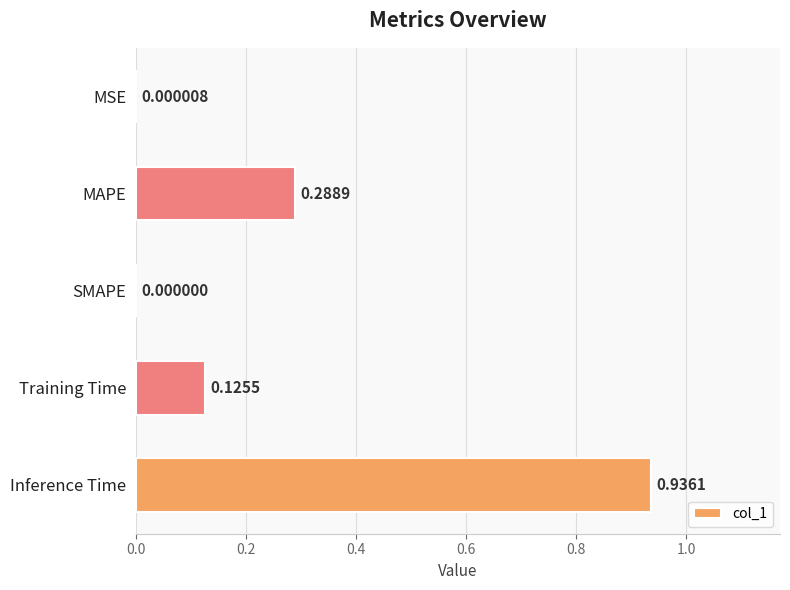

Where is the data nearest to the value 0?

SMAPE